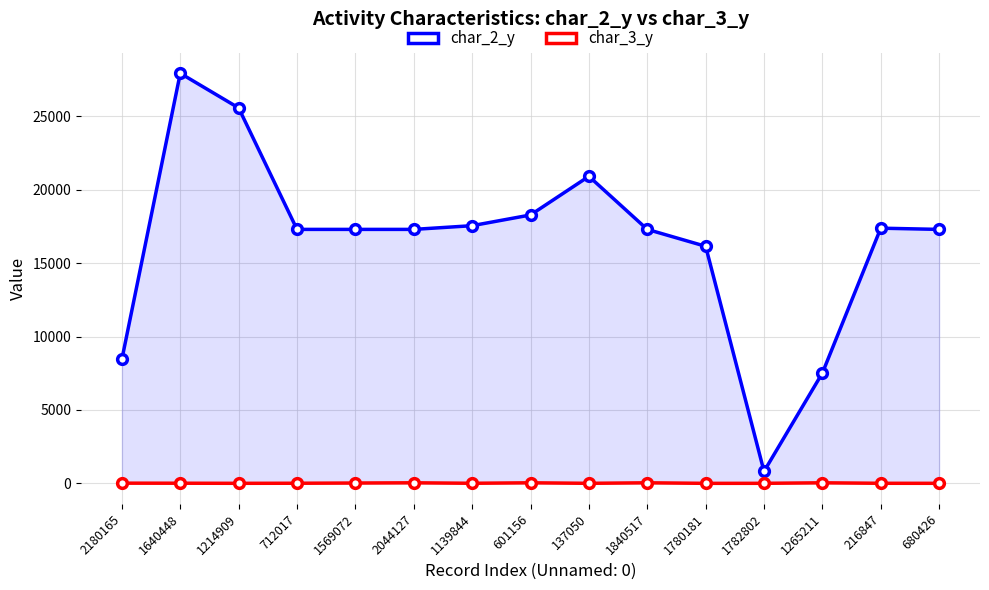

In char_3_y, how many points are higher than both neighbors (excluding endpoints)?

4